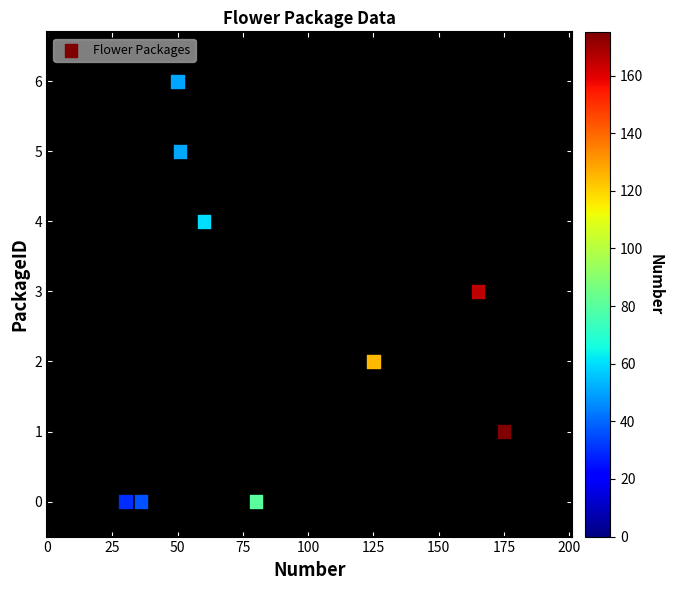

What is the range of X values (max minus min)?

145